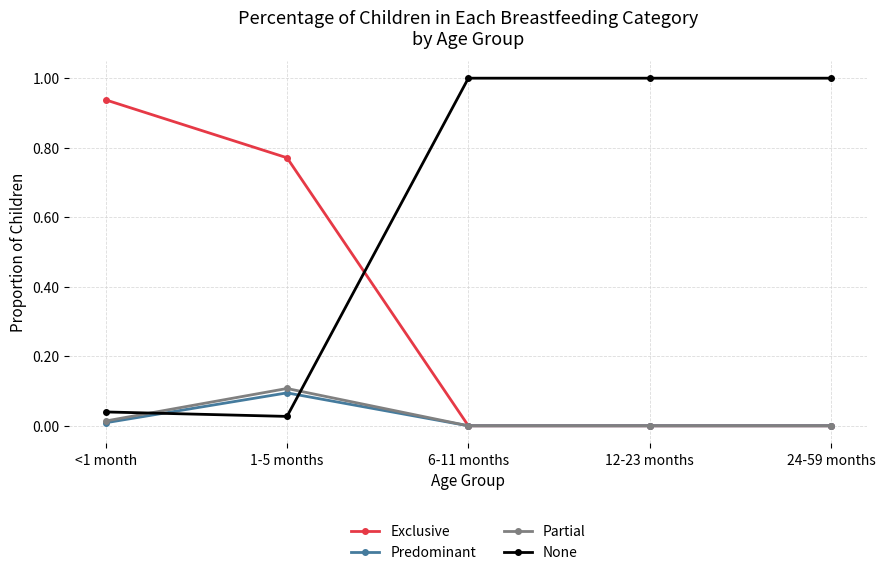

True or false: None has a value of 1.0 at 6-11 months.

True